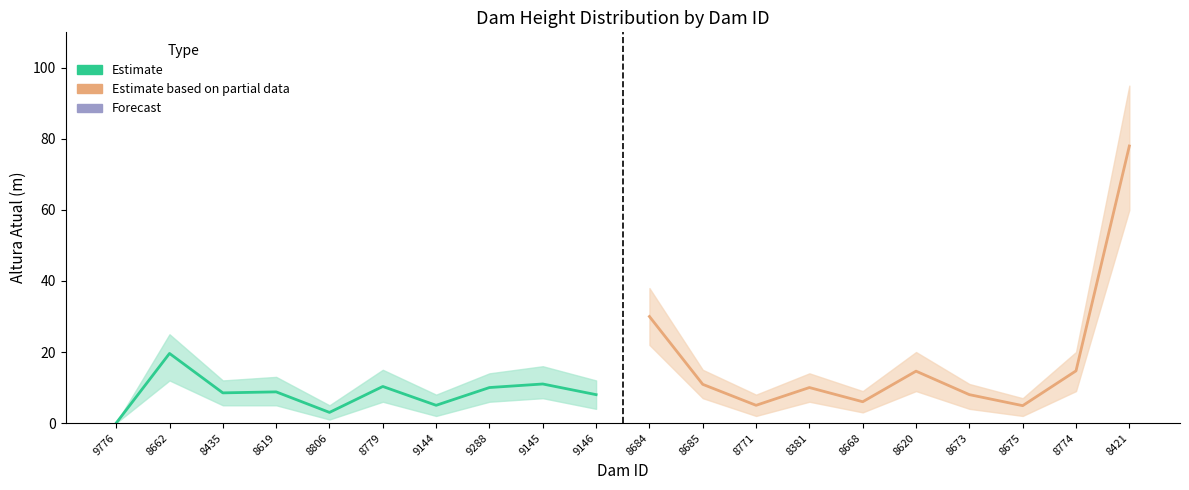

What is the sum of all Estimate based on partial data values?

182.1